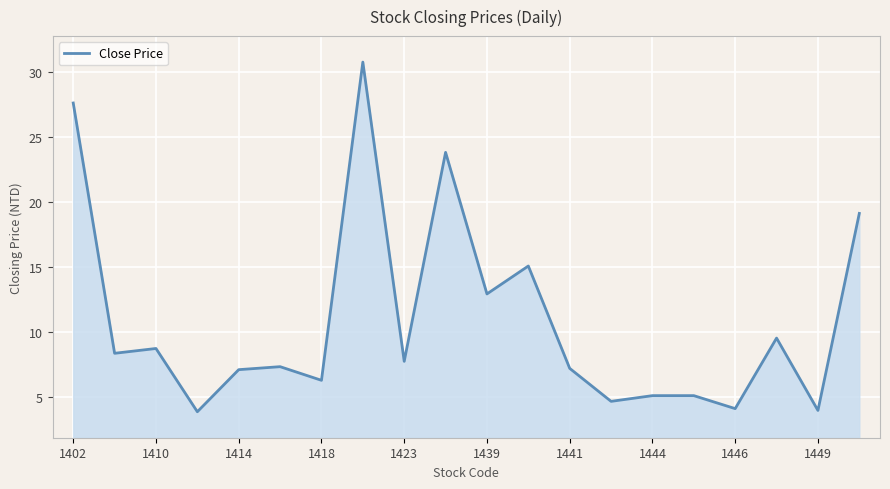

What is the difference between the maximum and minimum values?

26.9